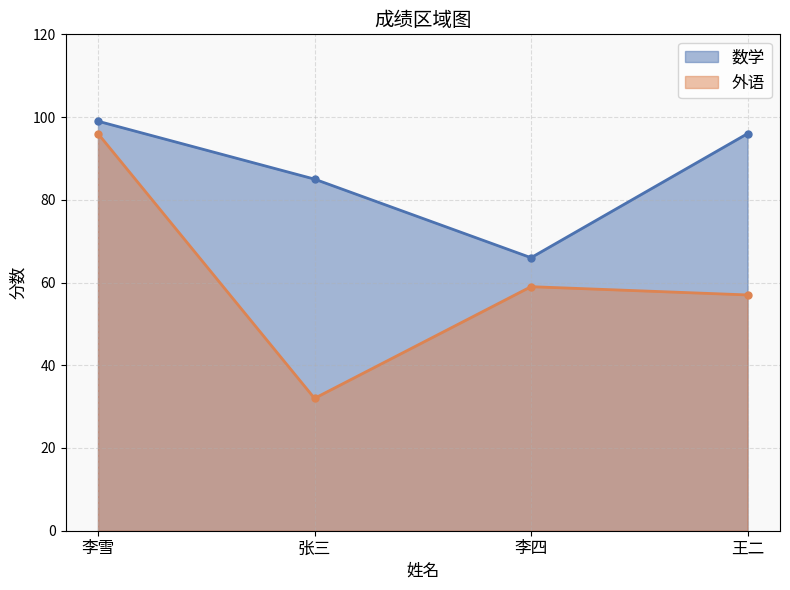

True or false: 外语 and 数学 intersect in this chart.

False